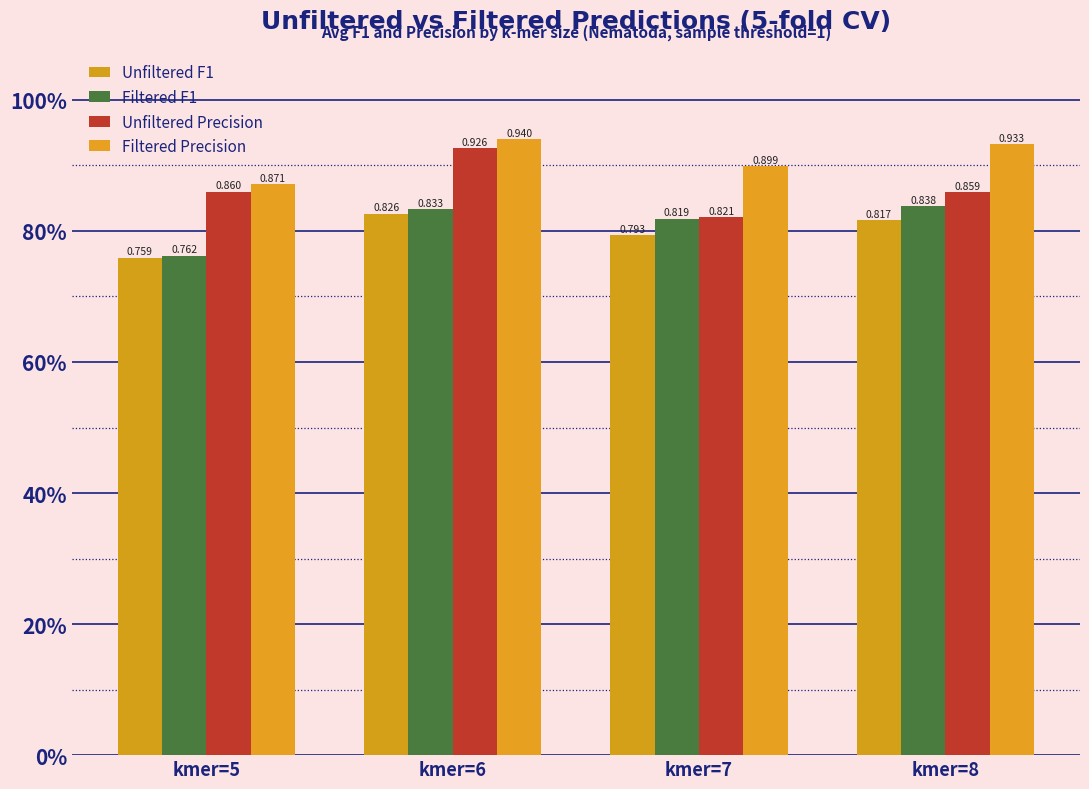

What is the difference between the highest and lowest values at kmer=5?

0.1